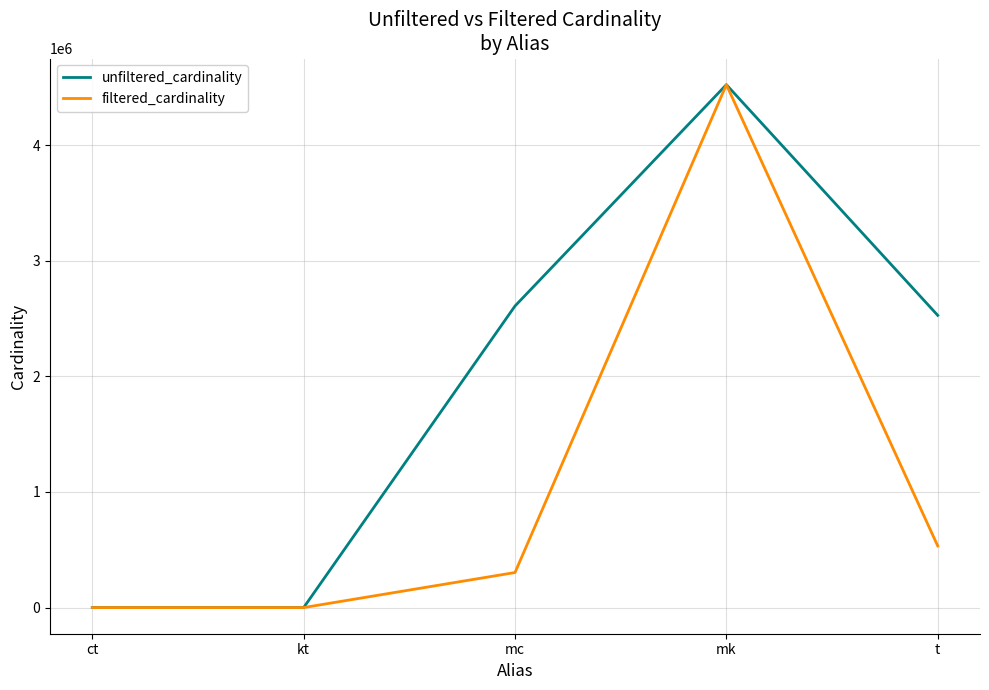

What is the difference between the highest and lowest values at mc?

2305858